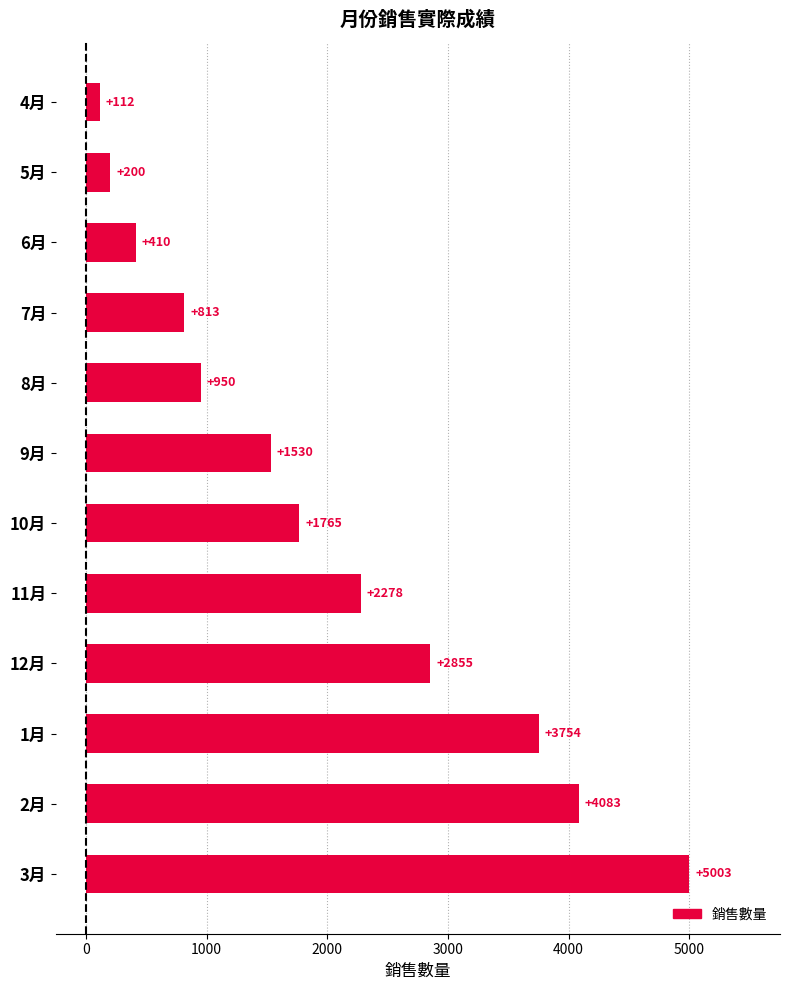

What is the difference between the maximum and minimum values?

4891